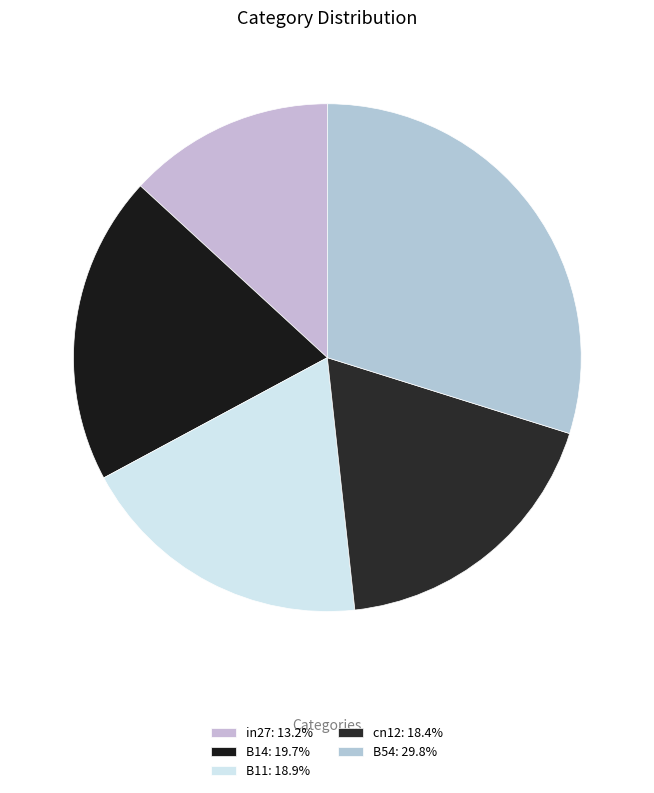

To the nearest percent, what is the difference between the largest and smallest slice percentages?

17%